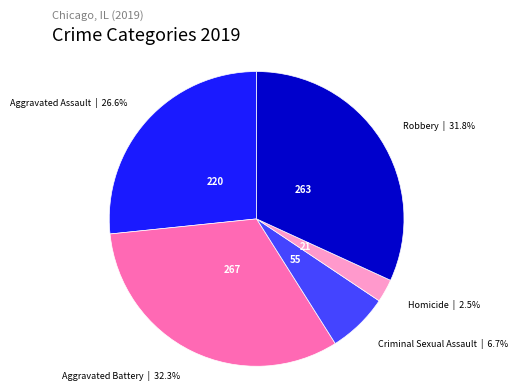

Does any single category account for the majority?

No